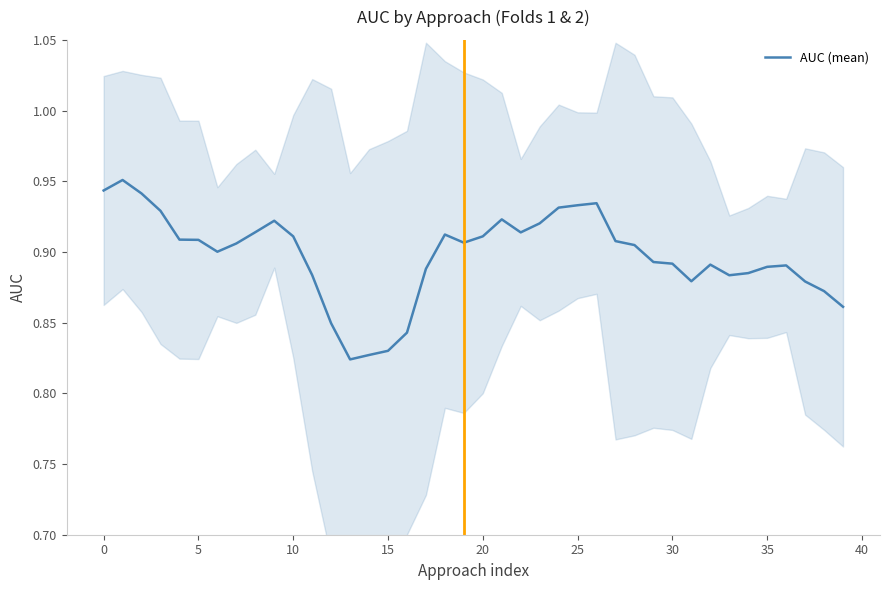

How many lines are shown in the chart?

1